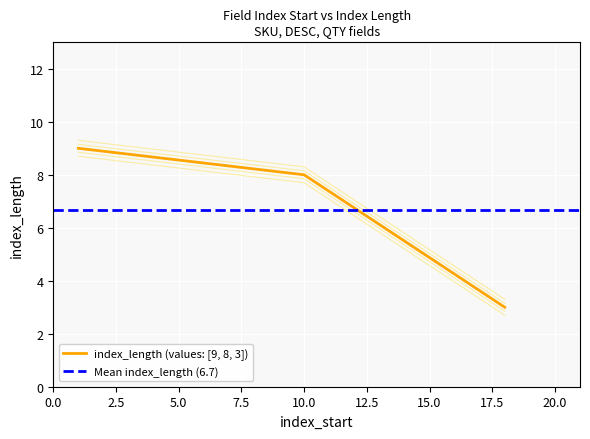

Count the number of data series in this chart.

1